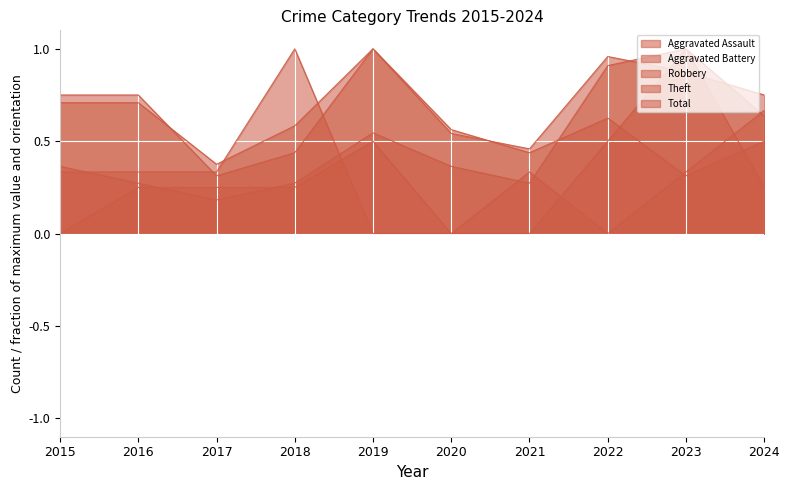

What is the difference between the maximum and minimum values in the Aggravated Assault series?

1.0